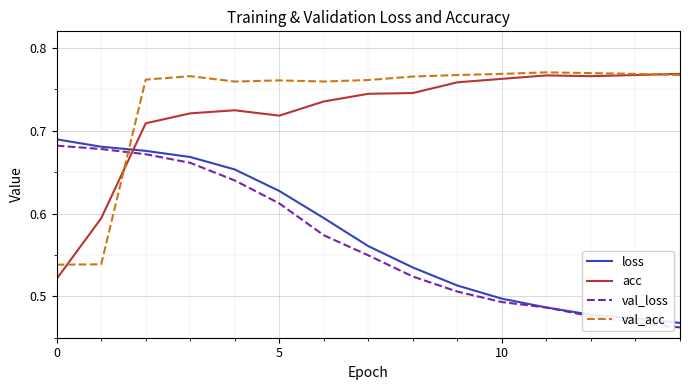

How many times do loss and acc cross each other?

1